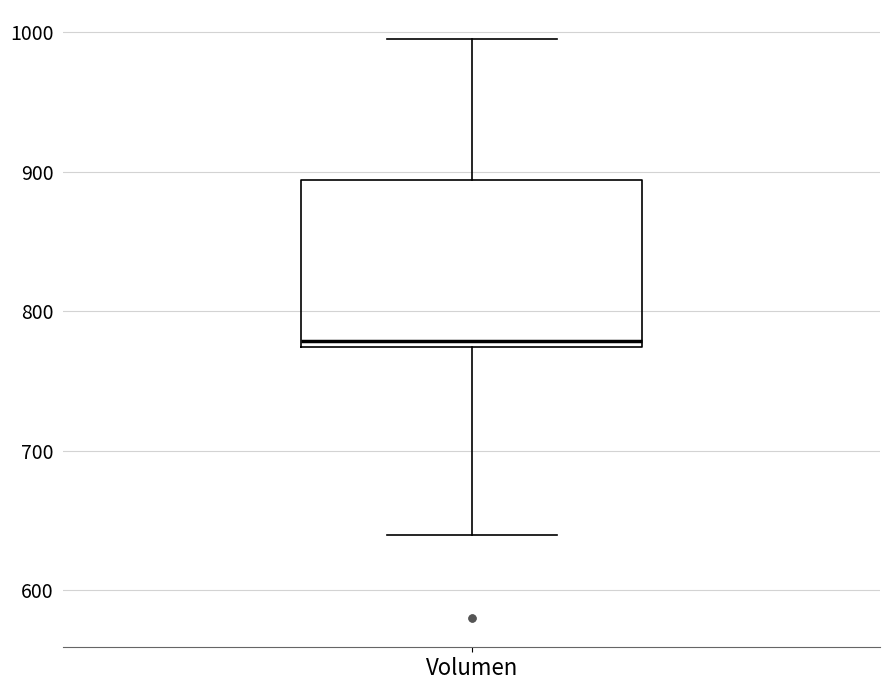

Read this box plot against the y-axis: the position of the median line, the range covered by the box, and the ends of both whiskers. The values are not printed on the chart, so give them approximately, as read against the axis.

median 780, box 770 to 890, whiskers 640 to 1000